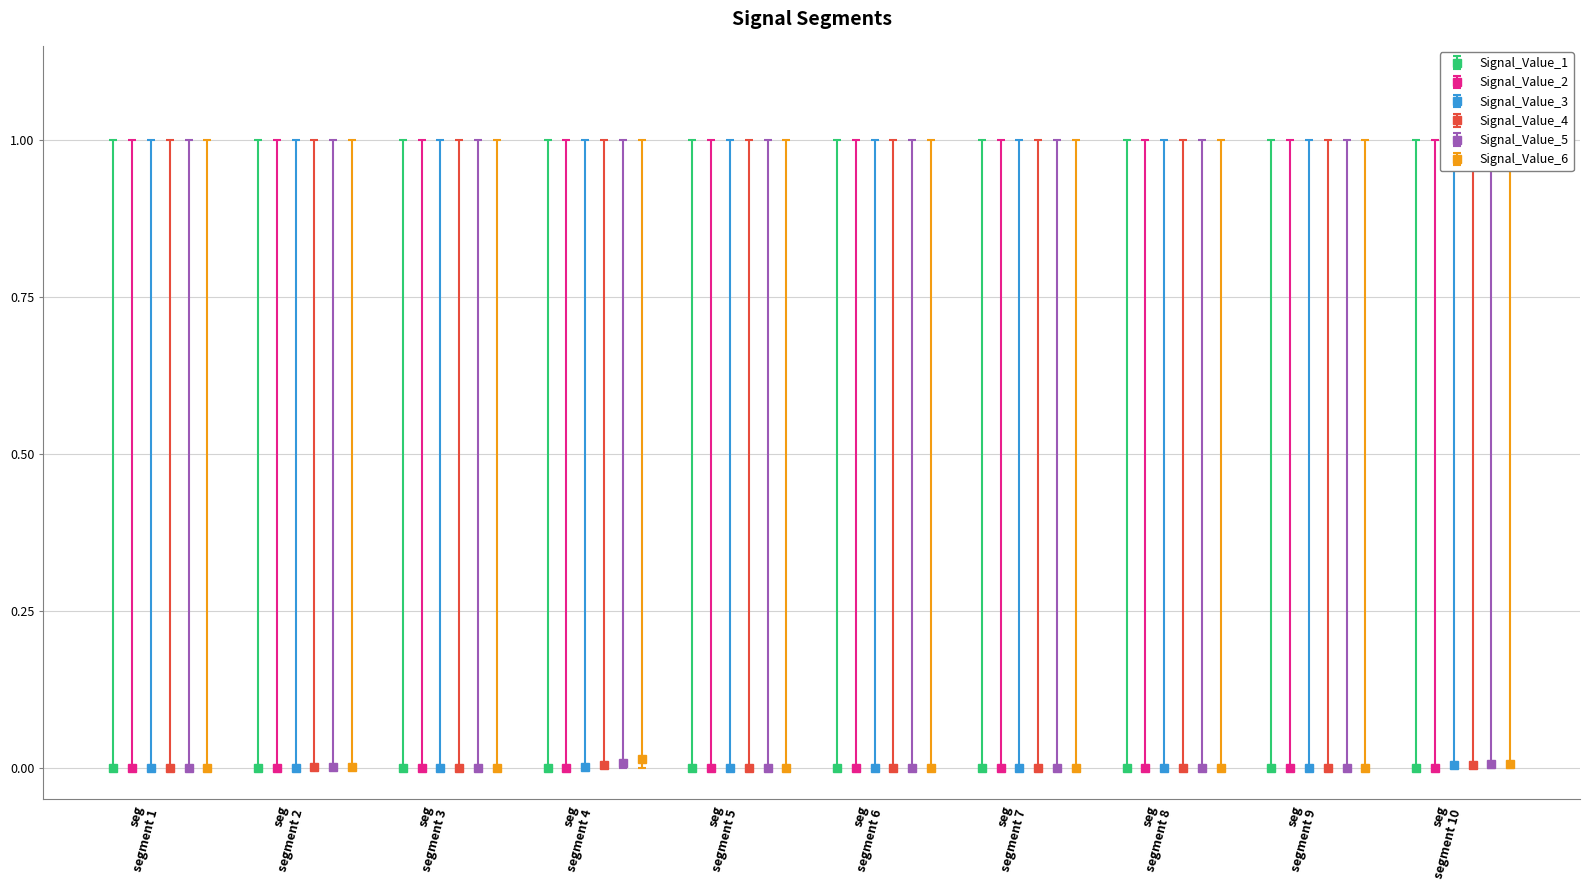

What are all the series names shown in the legend?

Signal_Value_1, Signal_Value_2, Signal_Value_3, Signal_Value_4, Signal_Value_5, Signal_Value_6